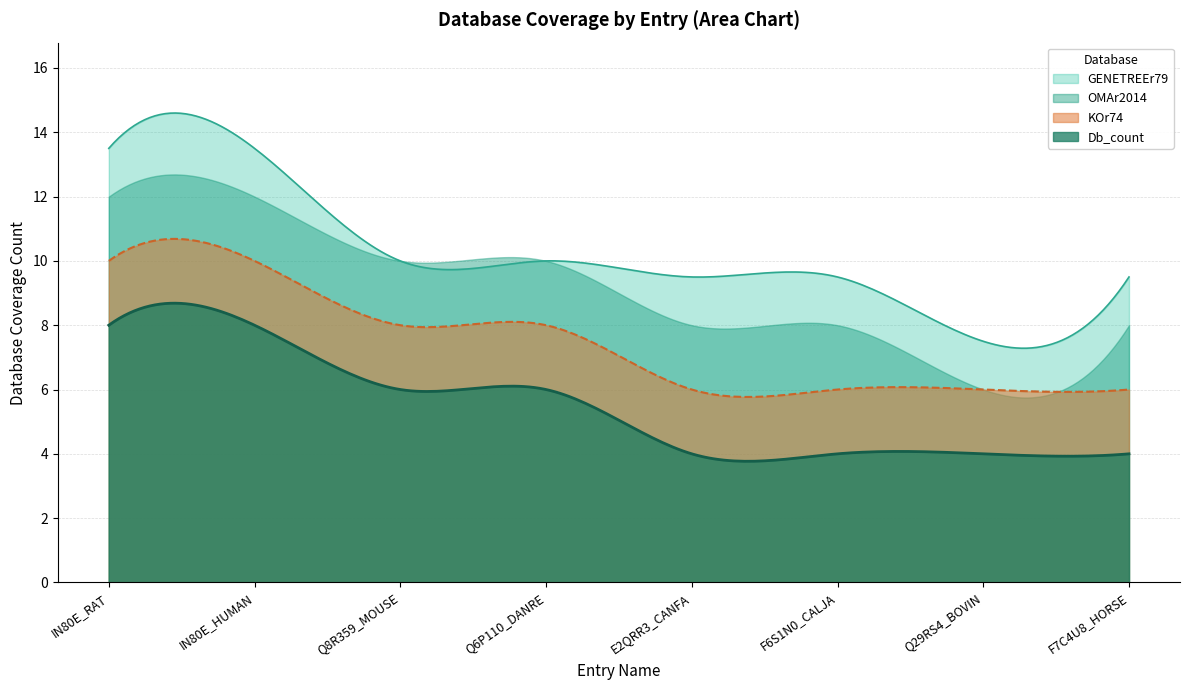

Which series has the largest total across all categories?

GENETREEr79